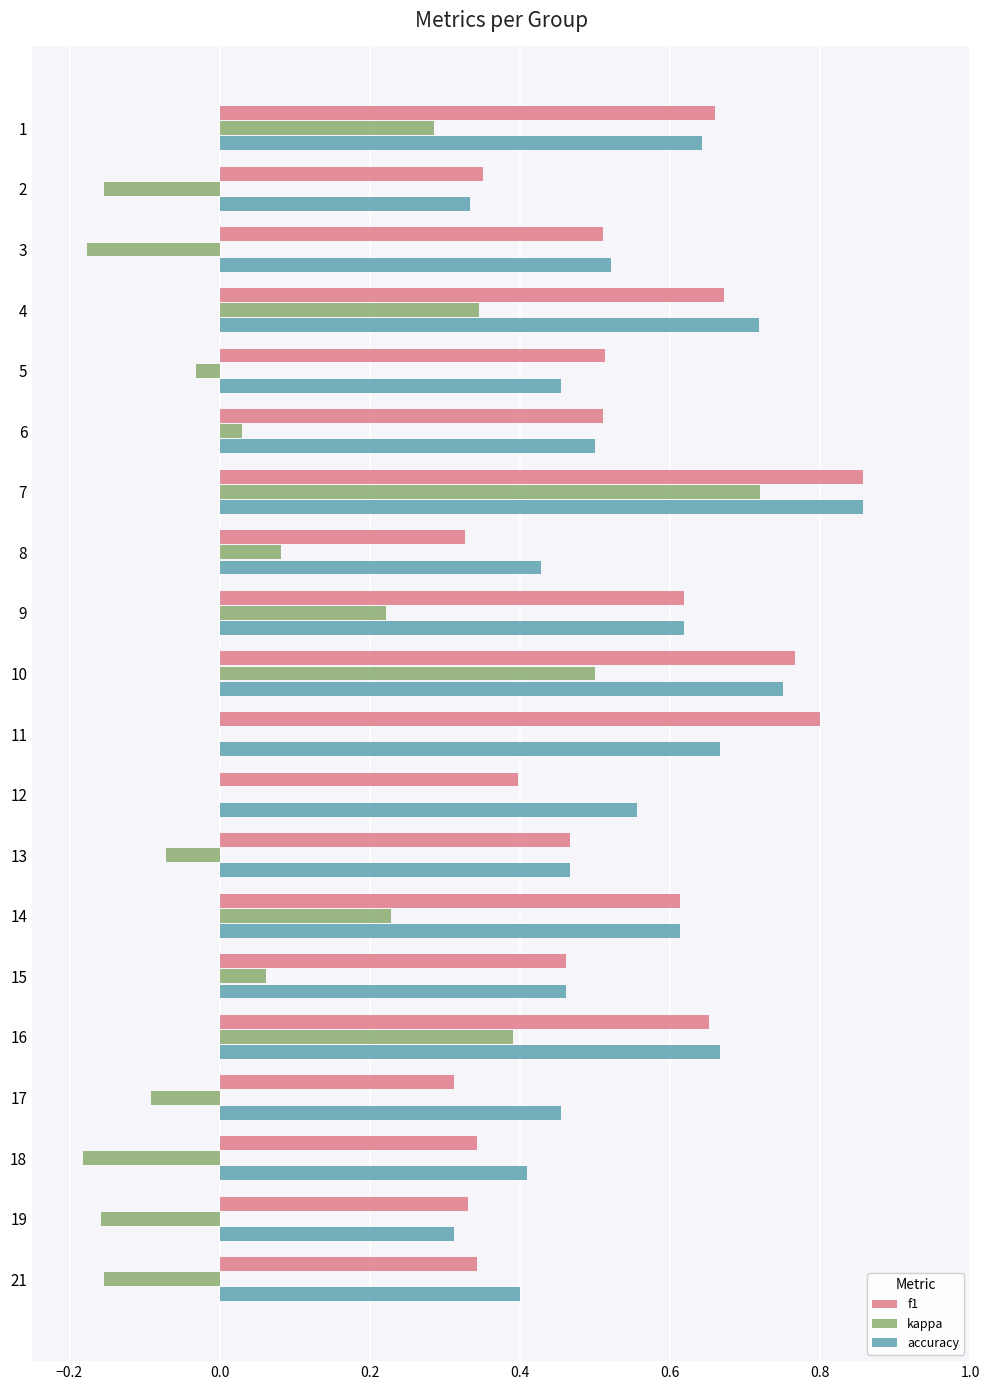

How many data points does each series have?

20